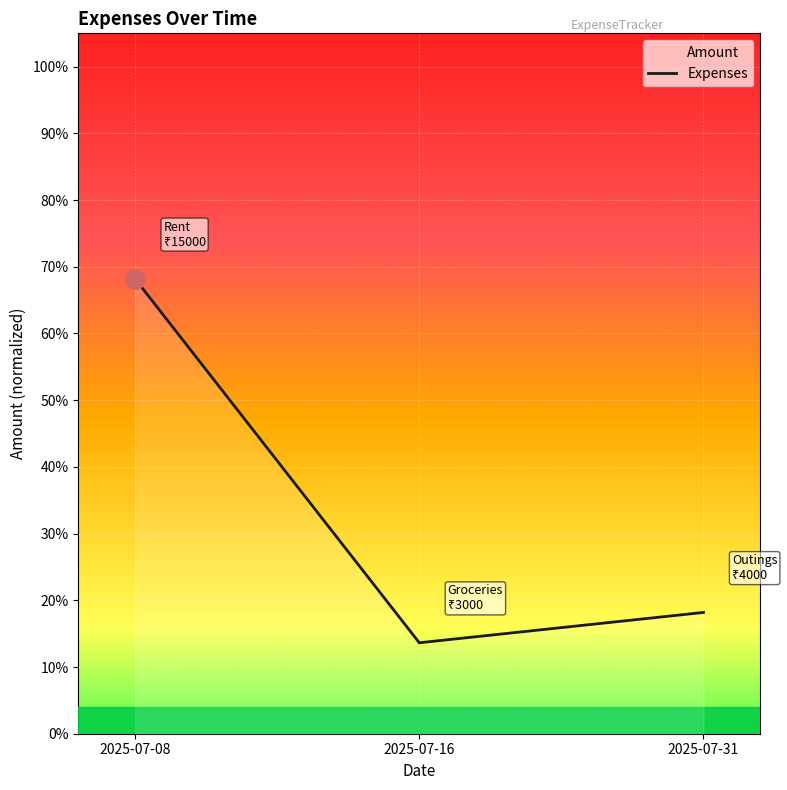

Is it true that the value at 2025-07-16 is 0.1?

True